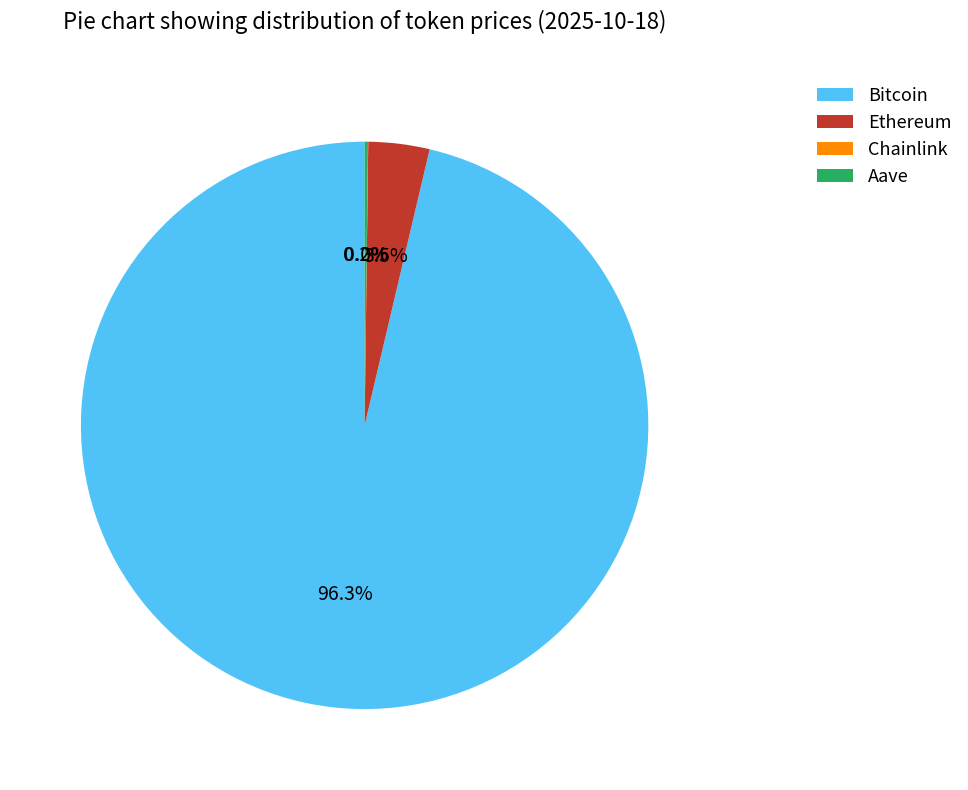

What is the largest slice in the pie chart?

Bitcoin